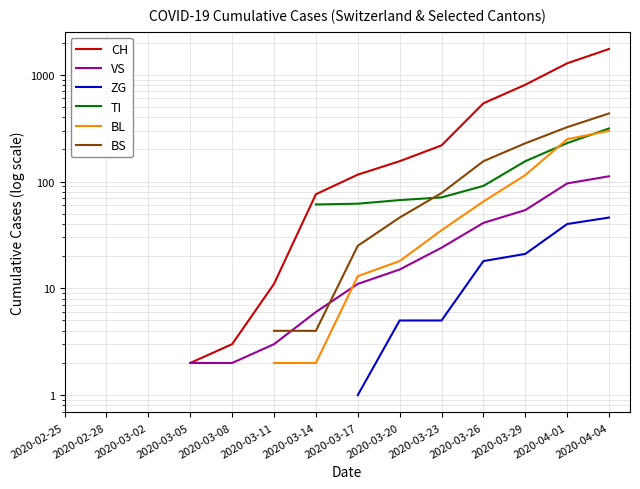

At which category is the sum across all series the highest?

2020-04-04